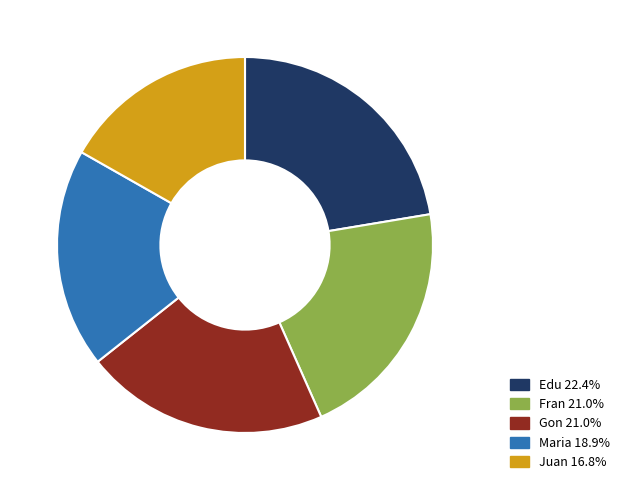

What is the smallest slice in the pie chart?

Juan